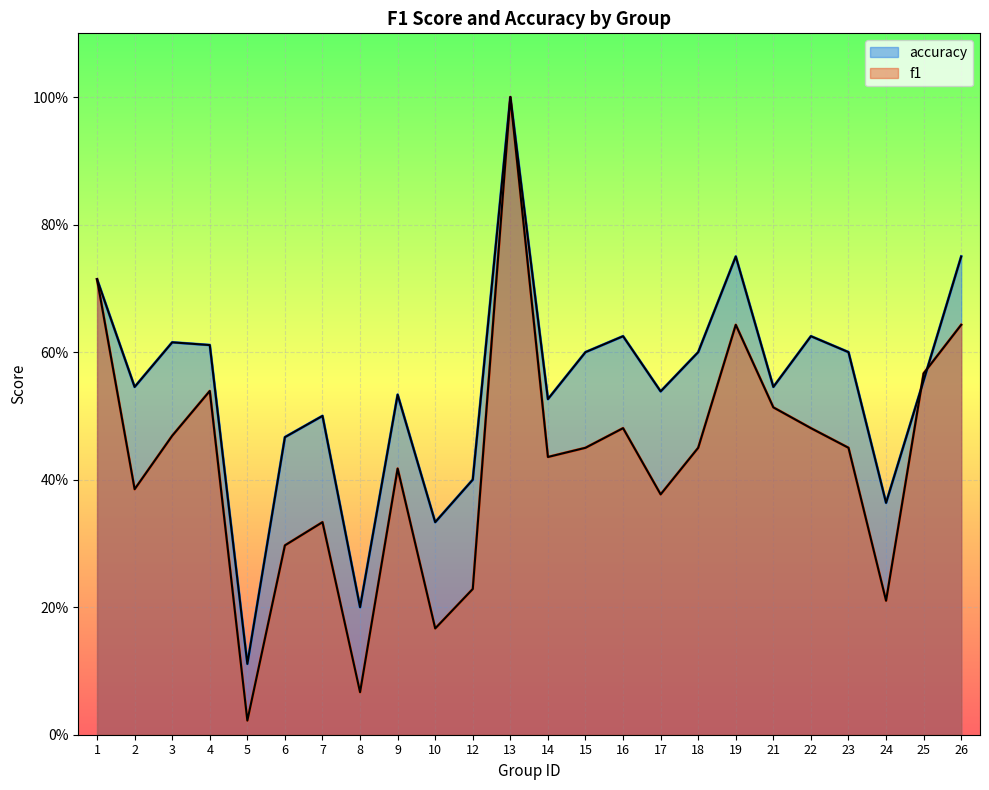

In f1, how many points are higher than both neighbors (excluding endpoints)?

6